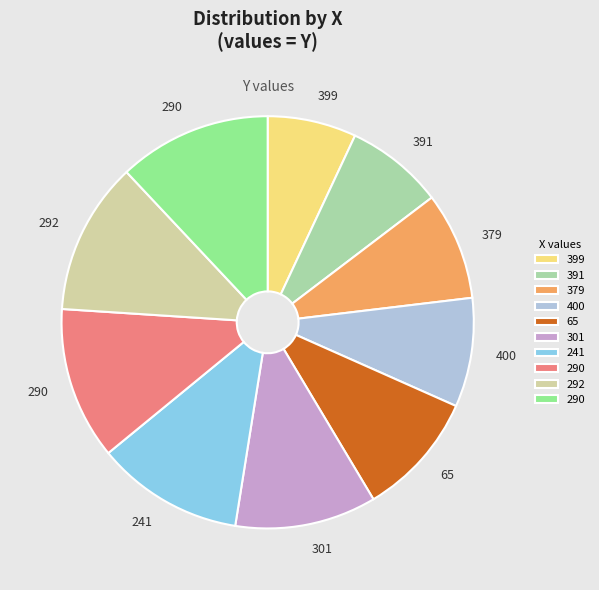

Does any single category account for the majority?

No